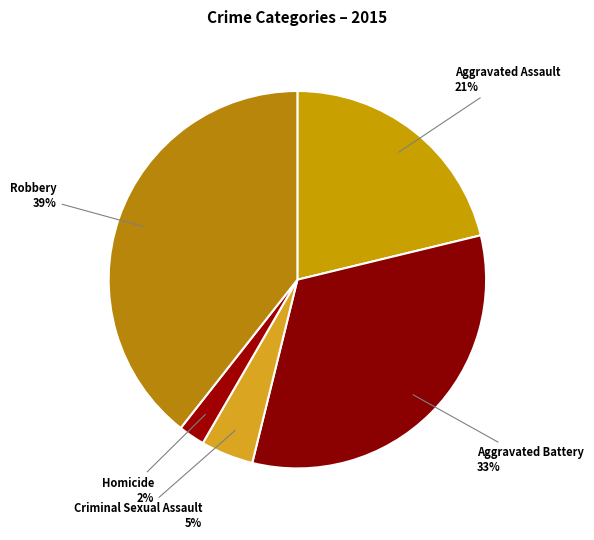

How many segments does this pie chart have?

5